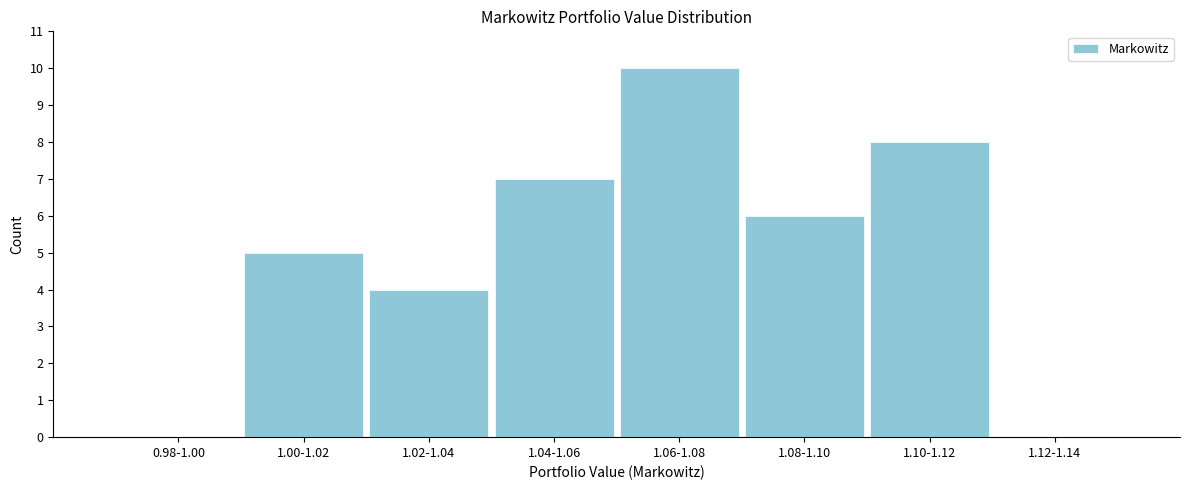

Reading right to left, what are all the values shown in this chart?

1.12-1.14=0	1.10-1.12=8	1.08-1.10=6	1.06-1.08=10	1.04-1.06=7	1.02-1.04=4	1.00-1.02=5	0.98-1.00=0